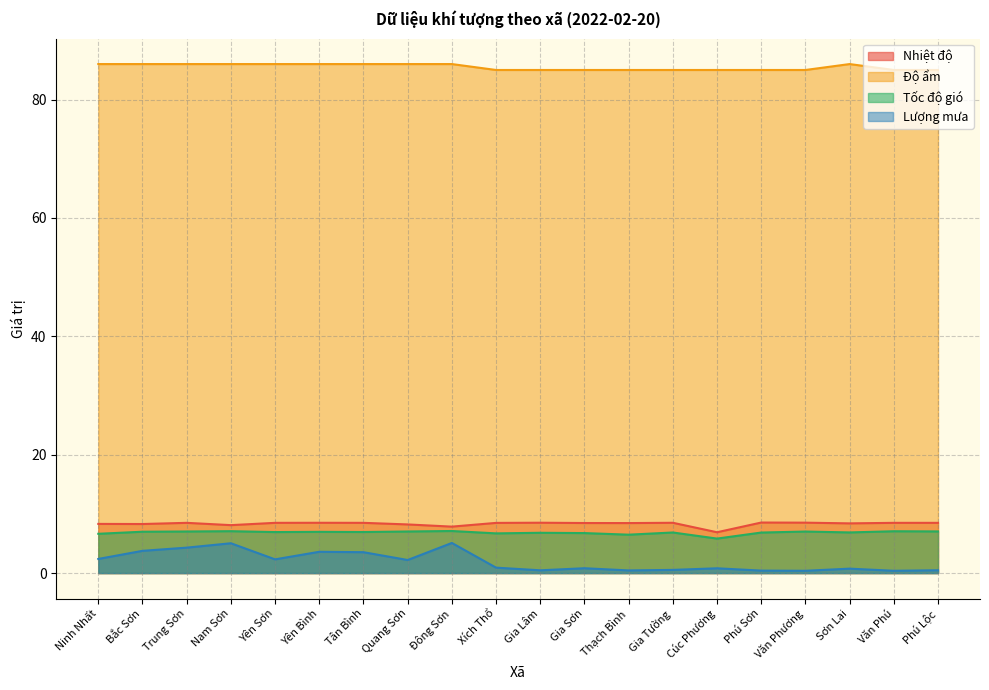

What are all the series names shown in the legend?

Nhiệt độ, Độ ẩm, Tốc độ gió, Lượng mưa